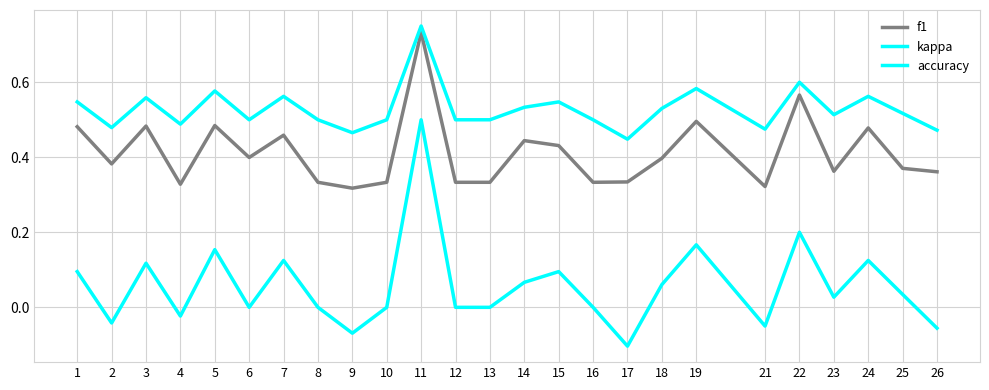

Is this an area chart (filled region under the line)?

No